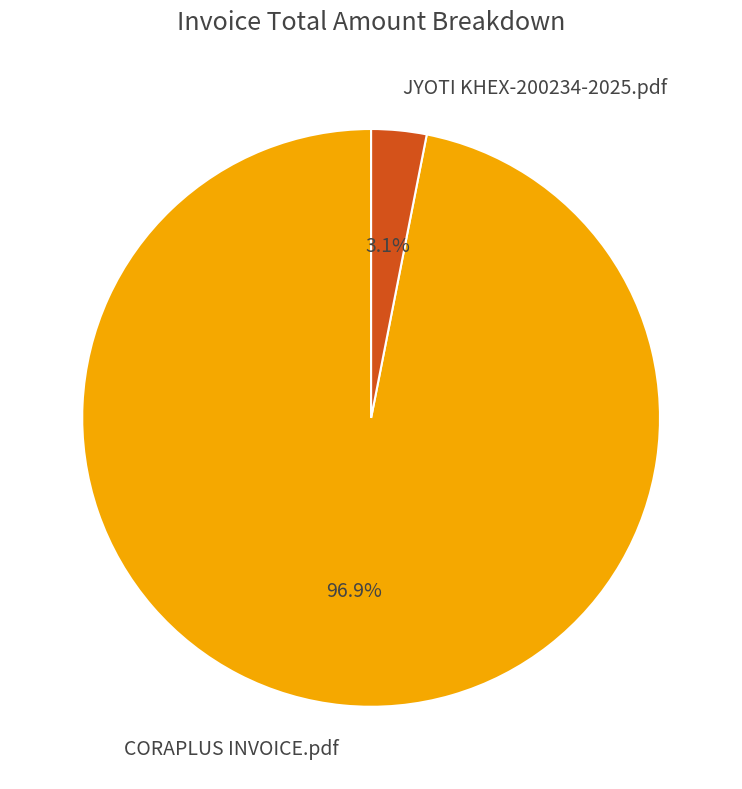

Is it true that JYOTI KHEX-200234-2025.pdf is 3% of the pie?

True